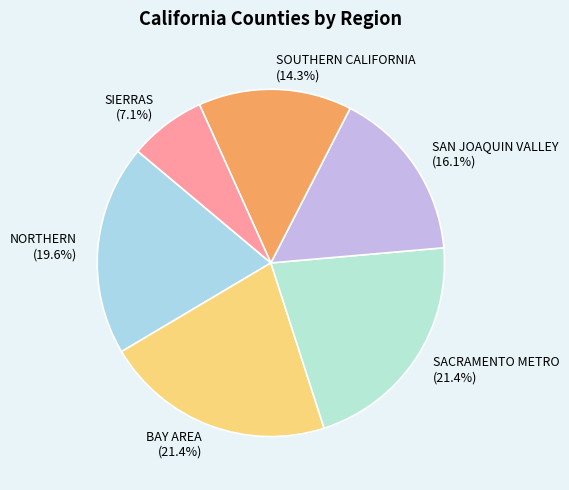

What percentage is the SIERRAS slice, to the nearest percent?

7%